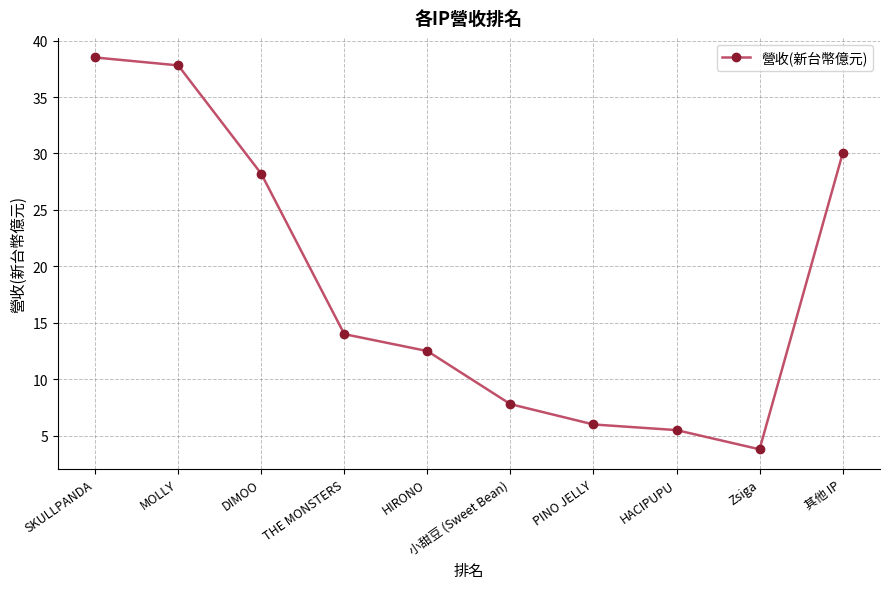

What is the minimum value shown in the chart?

3.8